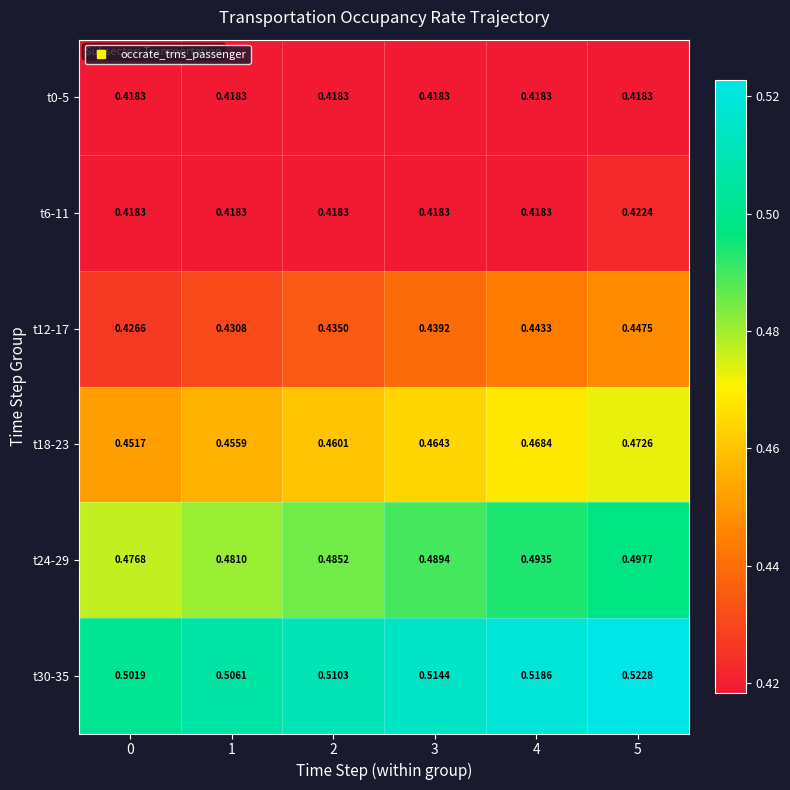

List the series in order of their peak value, highest first.

t30-35, t24-29, t18-23, t12-17, t6-11, t0-5